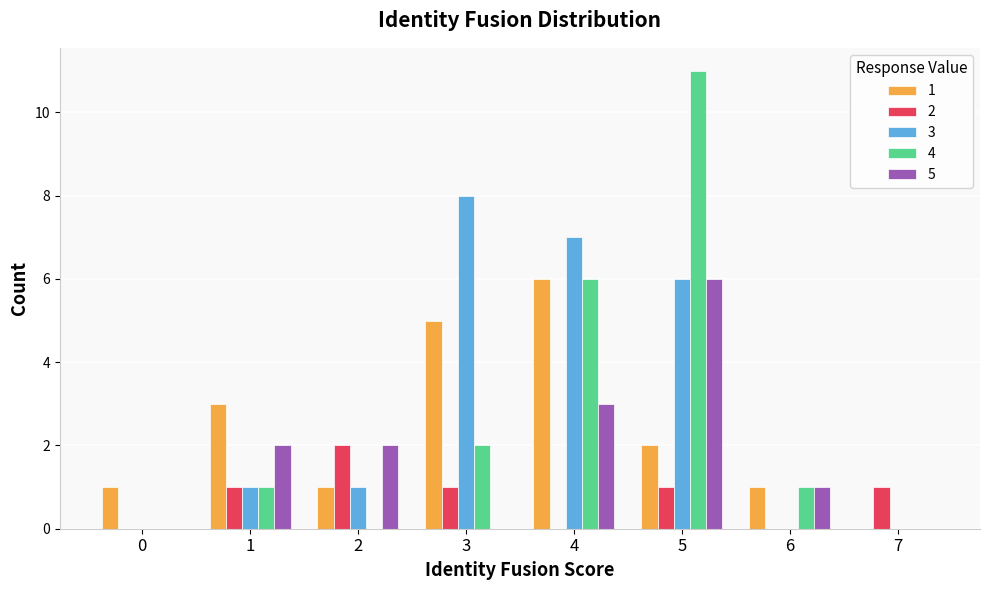

The 4 series shows 4 at 2. True or false?

False